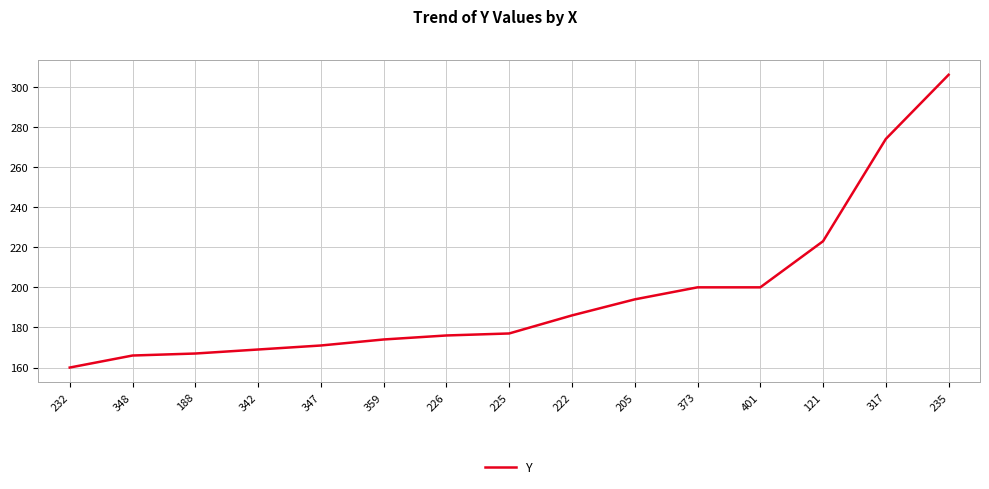

Approximately how many times larger is the value at 317 compared to 401?

1.4